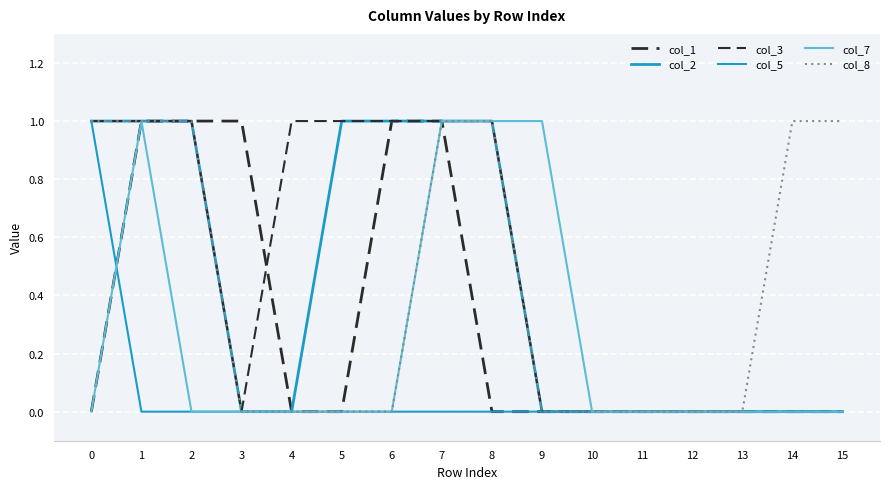

Is it true that col_2 equals 1 at 7?

False